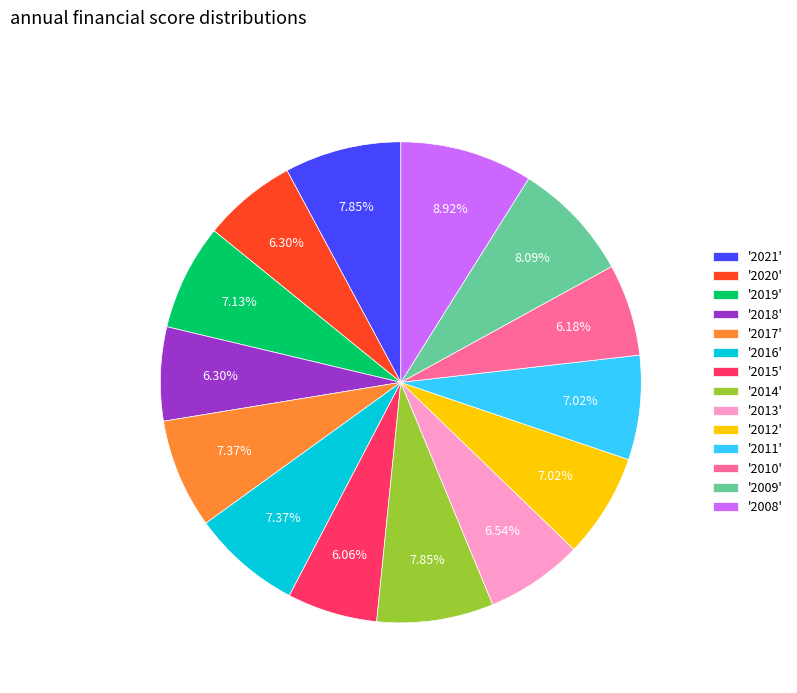

Do '2011' and '2008' together represent more than half of the pie?

No